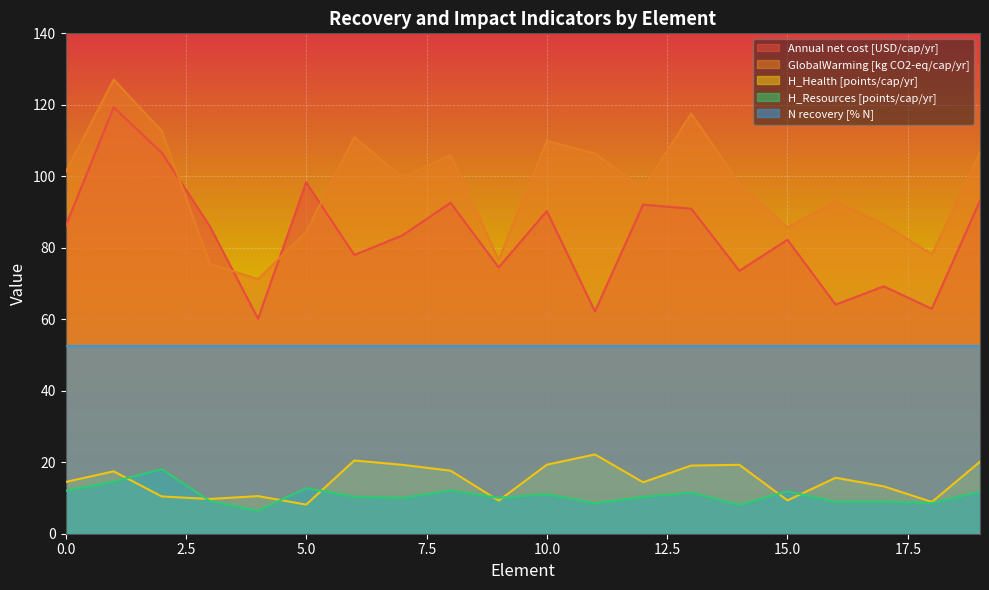

True or false: H_Health [points/cap/yr] and Annual net cost [USD/cap/yr] intersect in this chart.

False